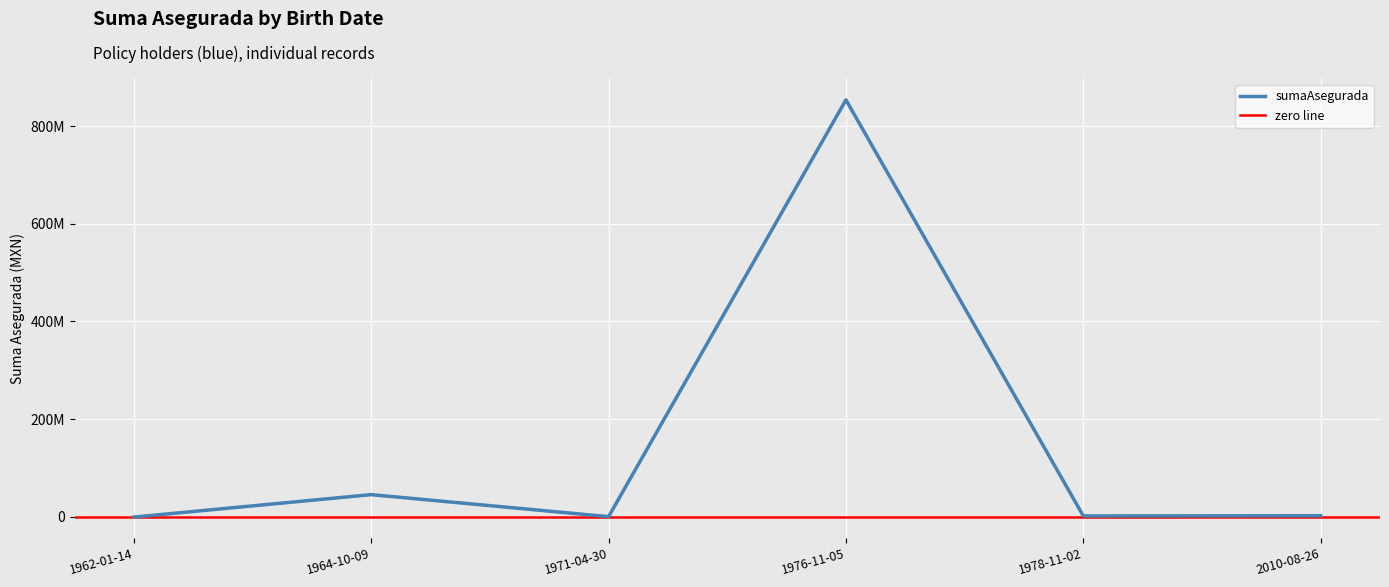

Between 2010-08-26 and 1971-04-30, which is larger?

2010-08-26